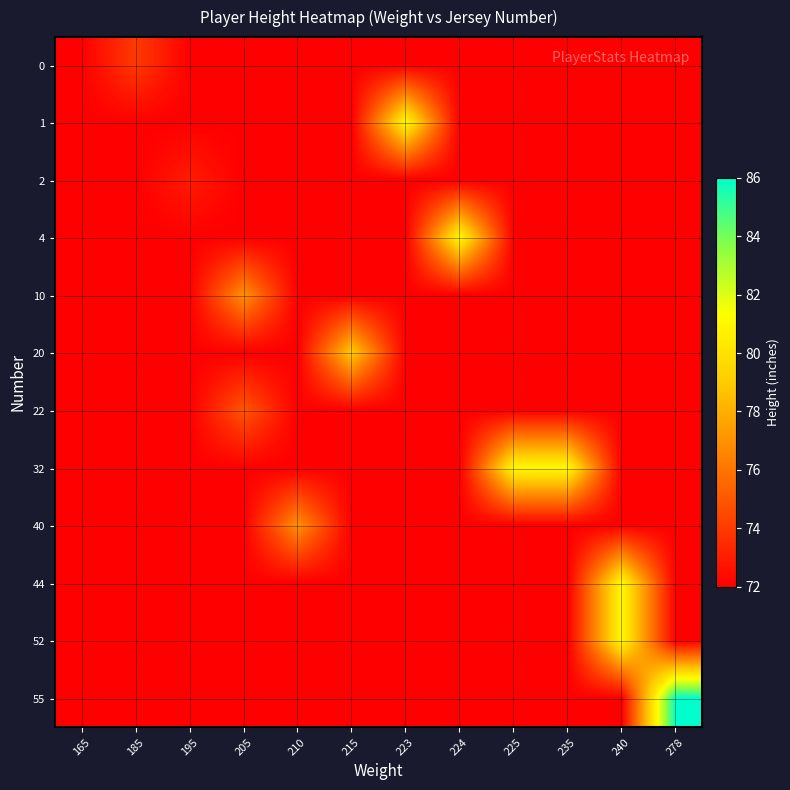

Reading left to right, extract all data points from this chart.

row_0: 72	74	72	72	72	72	72	72	72	72	72	72
row_1: 72	72	72	72	72	72	81	72	72	72	72	72
row_2: 72	72	73	72	72	72	72	72	72	72	72	72
row_3: 72	72	72	72	72	72	72	81	72	72	72	72
row_4: 72	72	72	77	72	72	72	72	72	72	72	72
row_5: 72	72	72	72	72	79	72	72	72	72	72	72
row_6: 72	72	72	75	72	72	72	72	72	72	72	72
row_7: 72	72	72	72	72	72	72	72	81	81	72	72
row_8: 72	72	72	72	77	72	72	72	72	72	72	72
row_9: 72	72	72	72	72	72	72	72	72	72	81	72
row_10: 72	72	72	72	72	72	72	72	72	72	81	72
row_11: 72	72	72	72	72	72	72	72	72	72	72	86